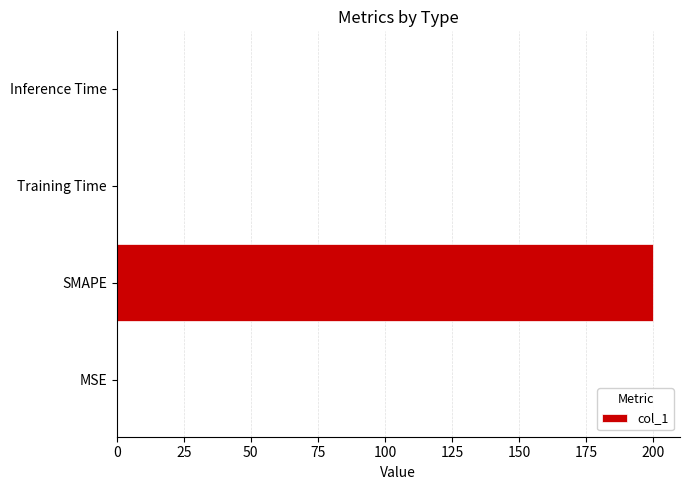

What is the greatest value displayed?

200.0